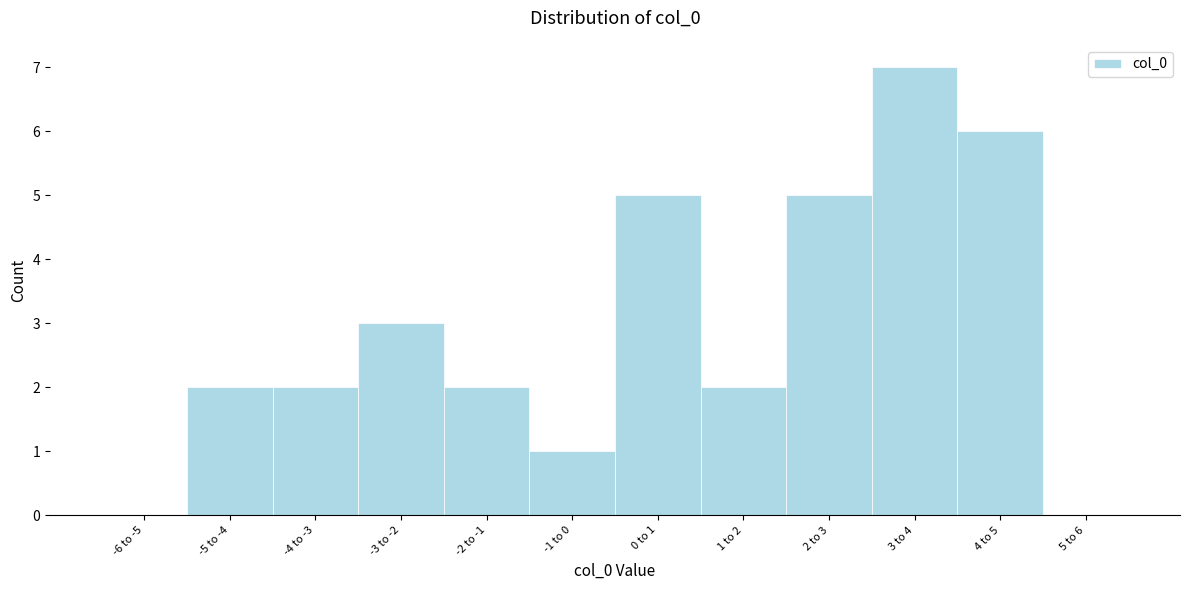

Reading right to left, extract all data points from this chart.

5 to 6=0	4 to 5=6	3 to 4=7	2 to 3=5	1 to 2=2	0 to 1=5	-1 to 0=1	-2 to -1=2	-3 to -2=3	-4 to -3=2	-5 to -4=2	-6 to -5=0